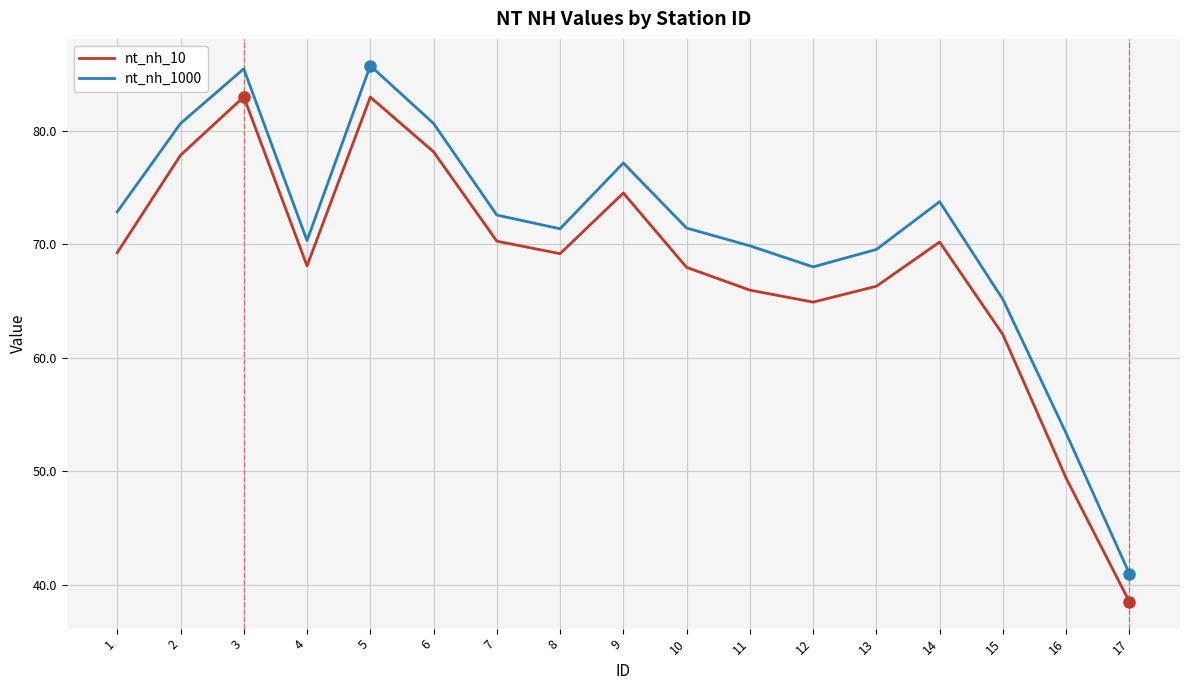

Which series changed the most between 8 and 11?

nt_nh_10